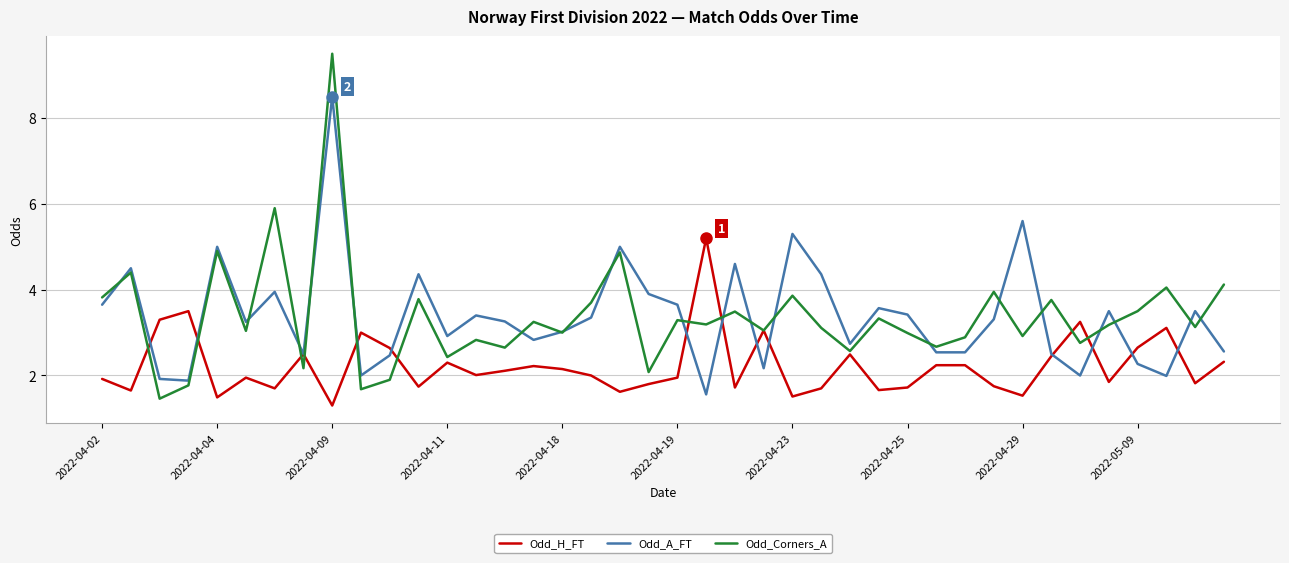

What is the maximum value for Odd_H_FT?

5.2